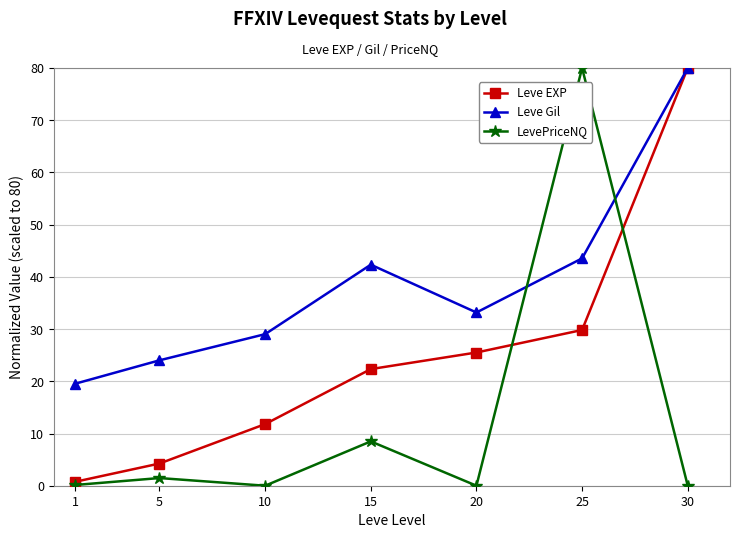

What is the average value of the LevePriceNQ series?

12.9